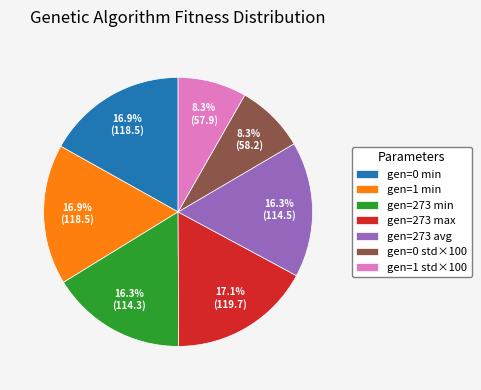

To the nearest percent, what is the average slice percentage?

14%